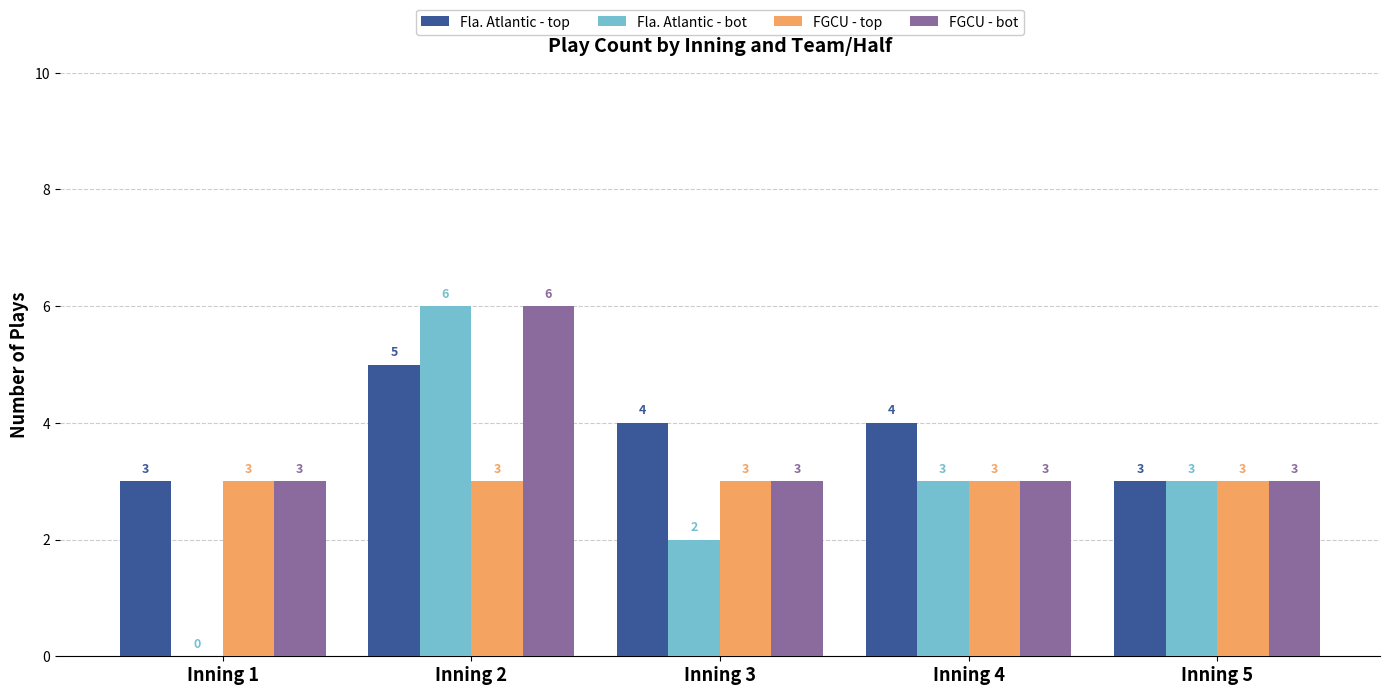

What is the highest value of the FGCU - top series?

3